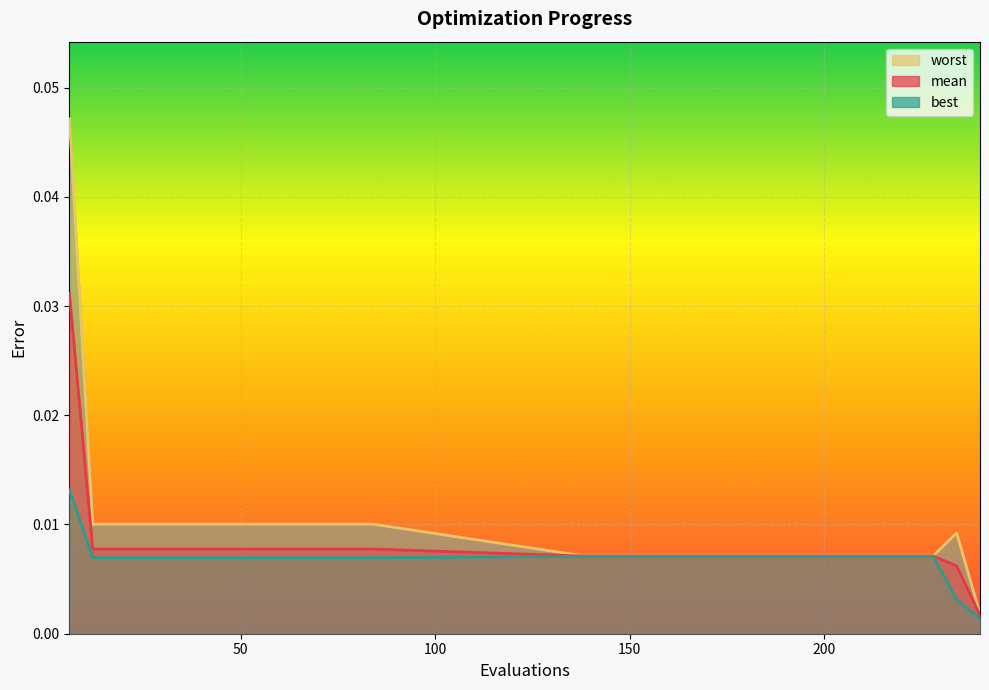

Which series has the largest total across all categories?

worst